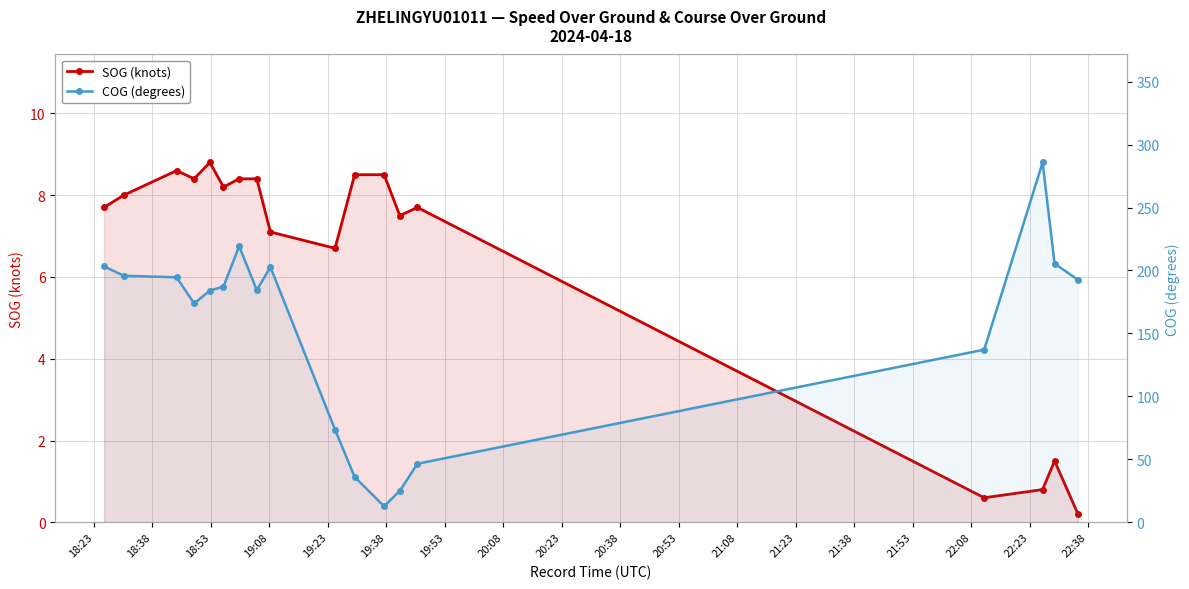

How many series are shown in this chart?

2